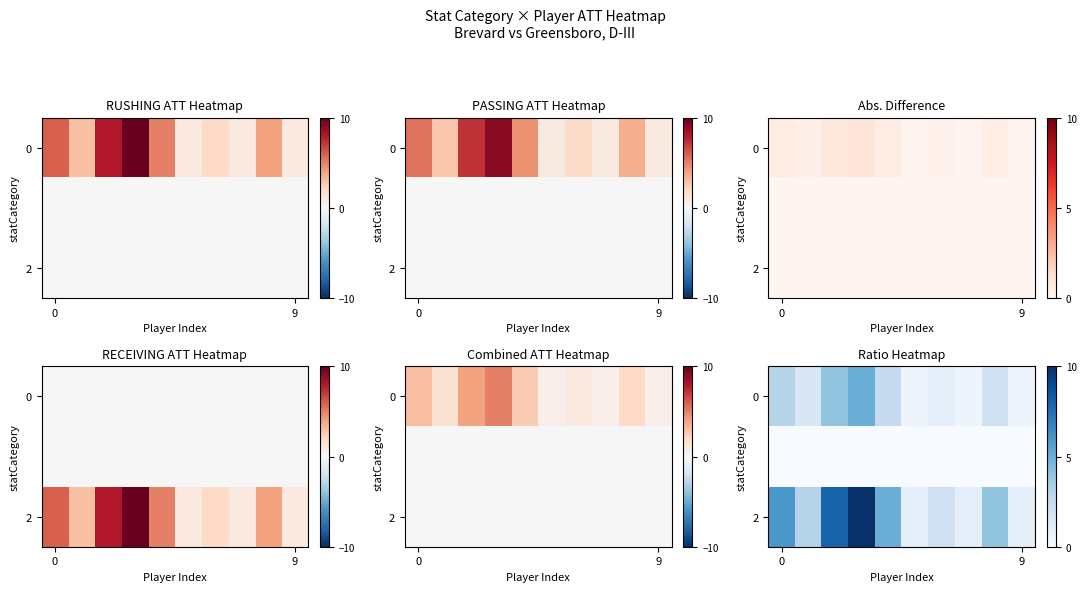

At which category is the sum across all series the highest?

3